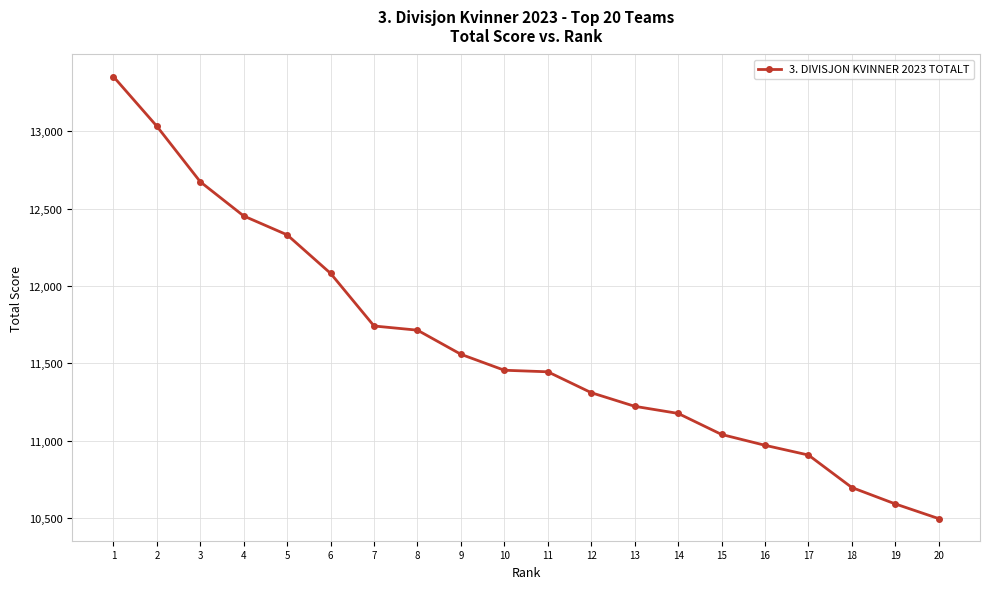

At which category does the chart reach its minimum across all series?

20